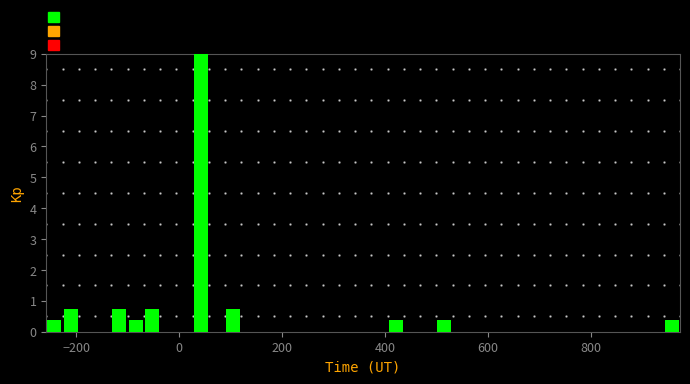

Read against the x-axis, roughly where is the centre of the tallest bar?

40